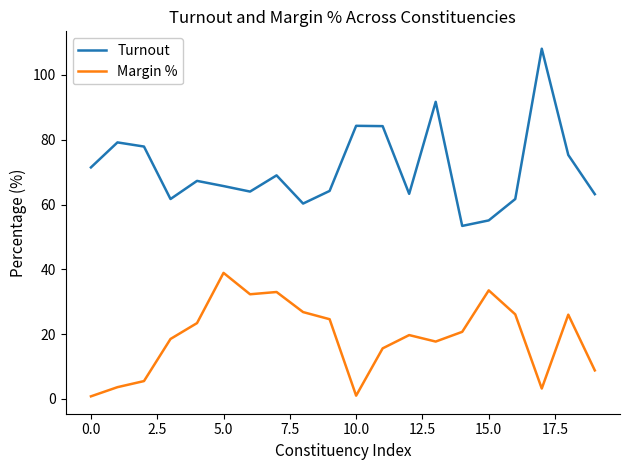

True or false: Turnout and Margin % intersect in this chart.

False